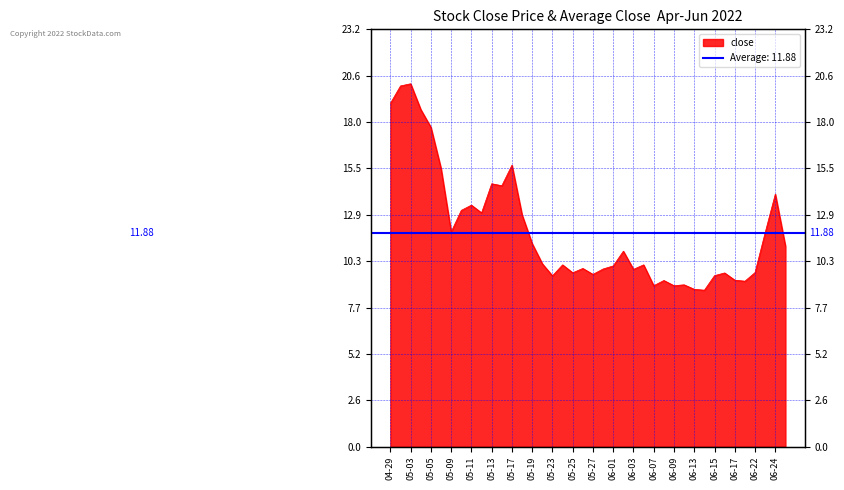

How many values are below 10?

17